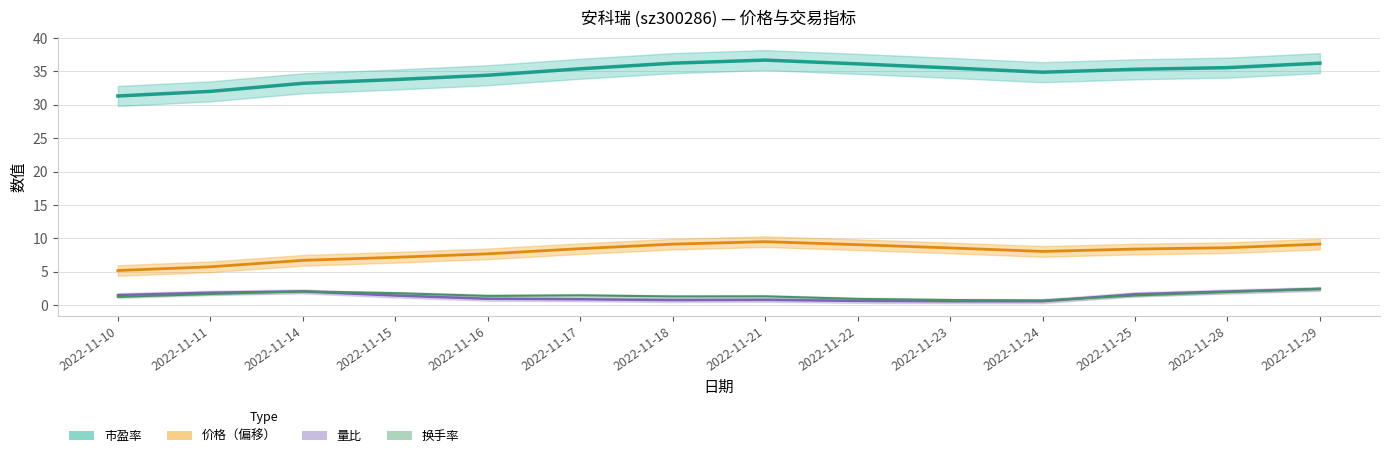

What is the spread (max minus min) of values at 2022-11-17?

34.1